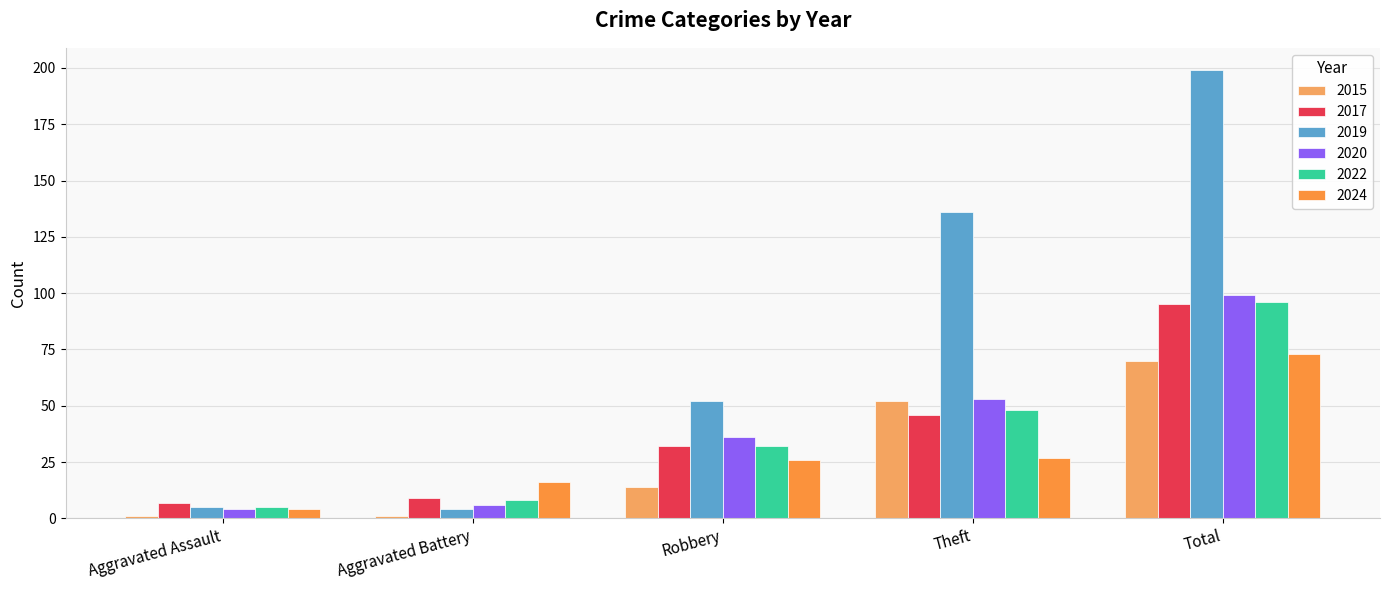

What is the total value across all series at Aggravated Battery?

44